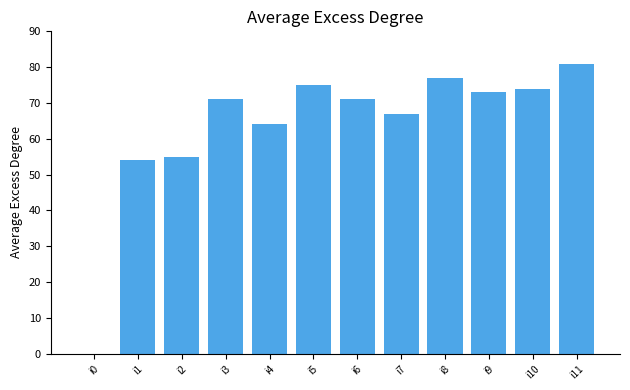

What is the change in value from i4 to i6?

+7